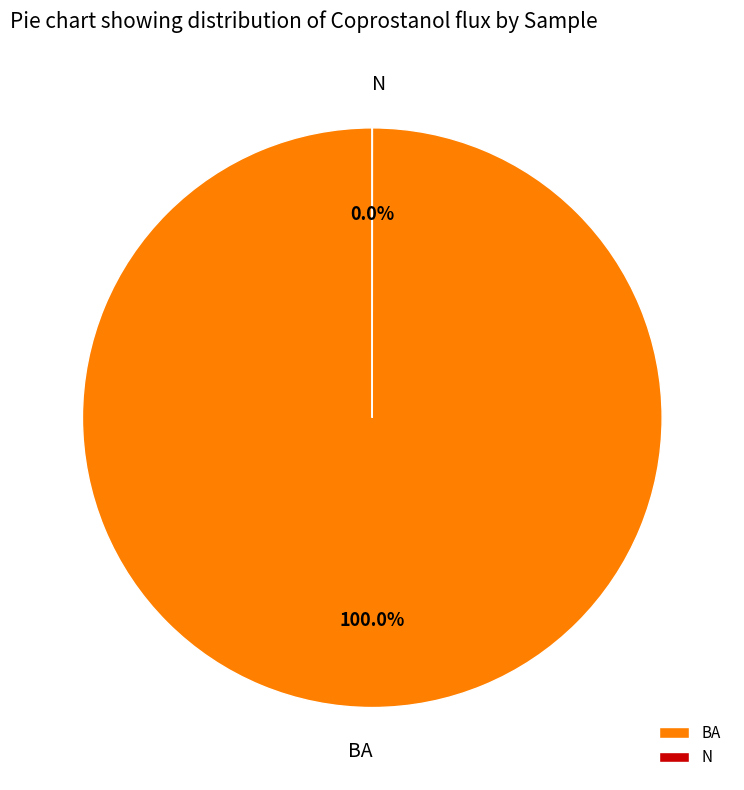

How much of the chart is everything except N?

100.0%